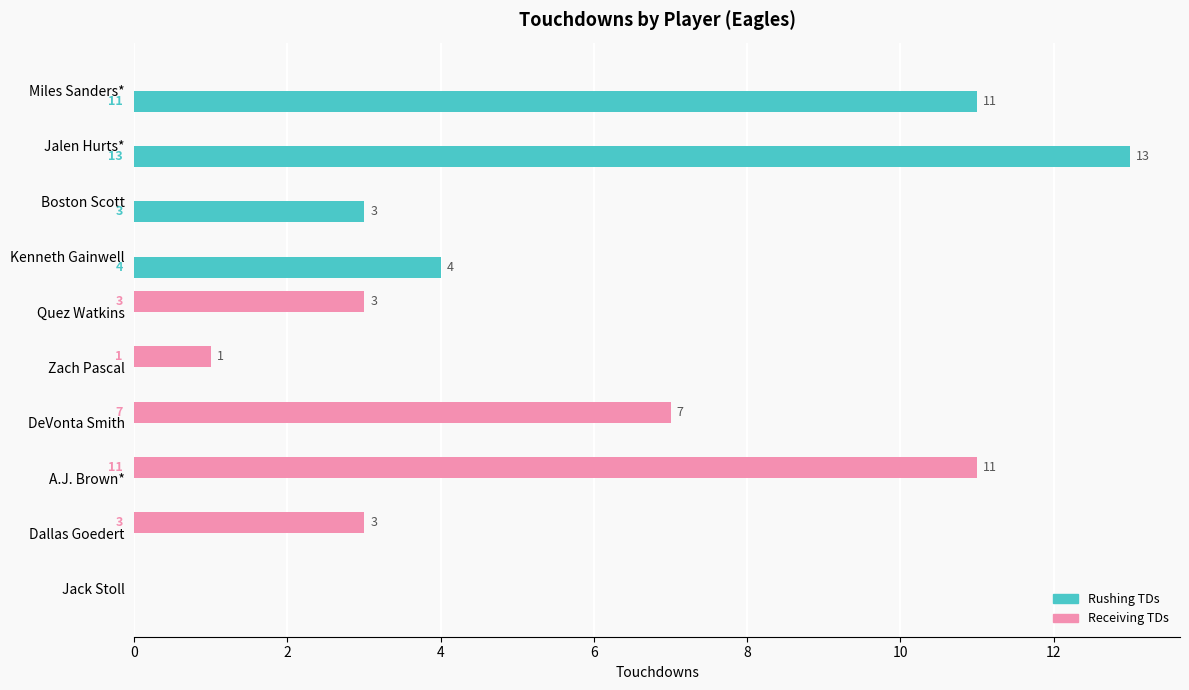

Is the value of Receiving TDs at Quez Watkins greater than the value of Rushing TDs at DeVonta Smith?

Yes